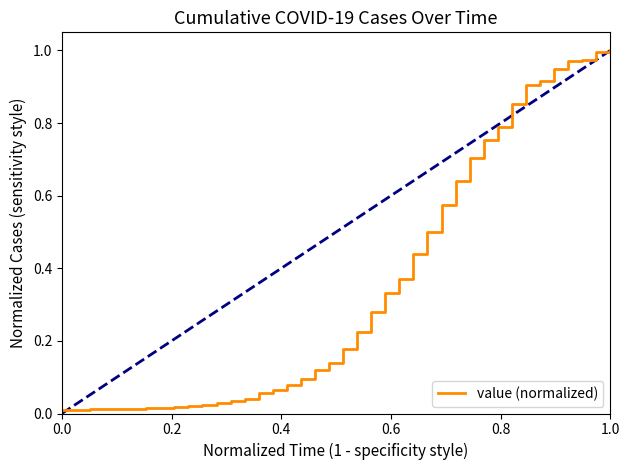

How many lines are shown in the chart?

1